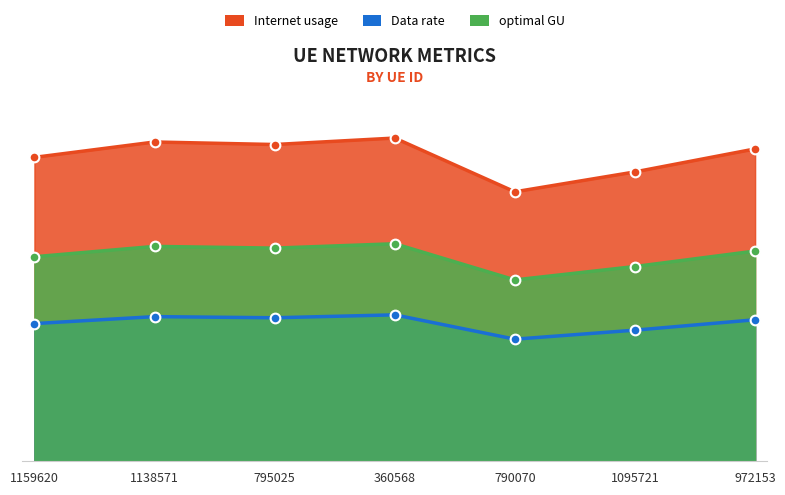

True or false: optimal GU and Internet usage intersect in this chart.

False